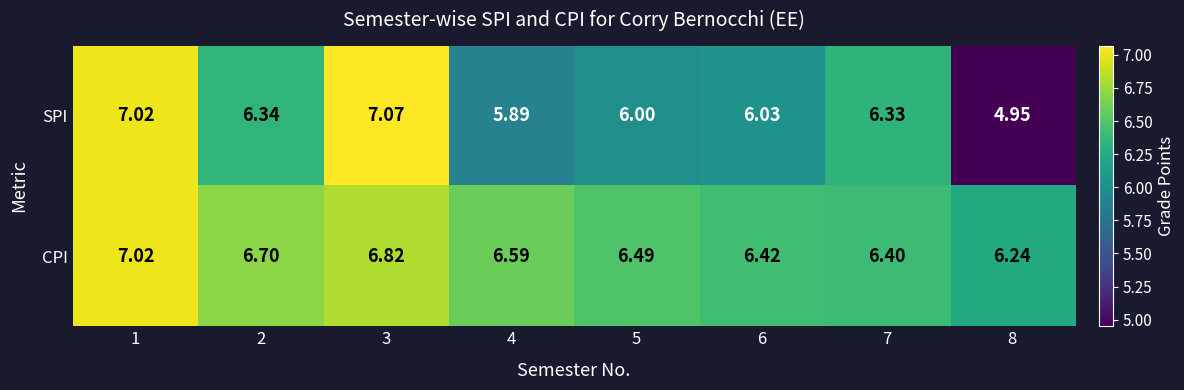

Which series has the largest total across all categories?

CPI